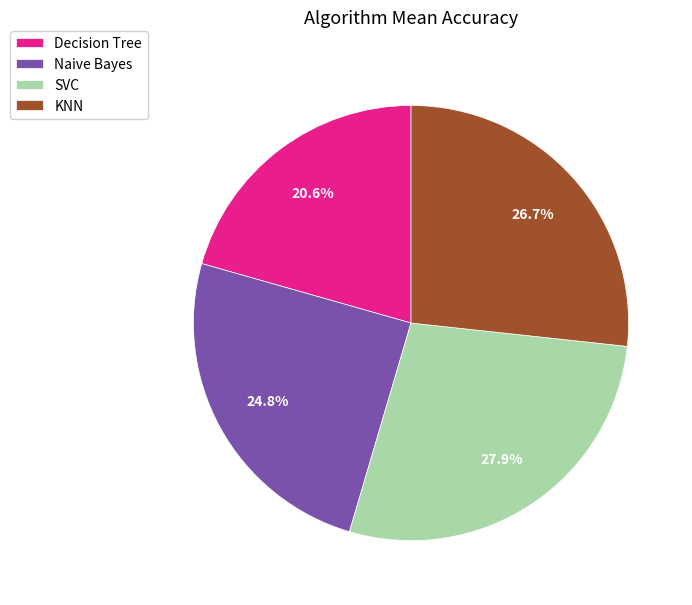

Is there any slice that represents more than half of the pie?

No